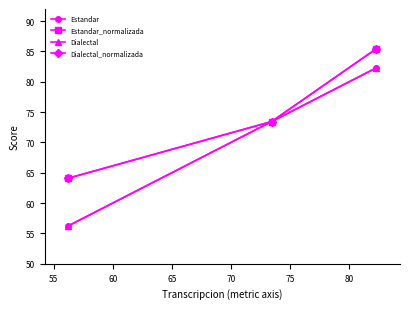

Which series has the largest total across all categories?

Estandar_normalizada